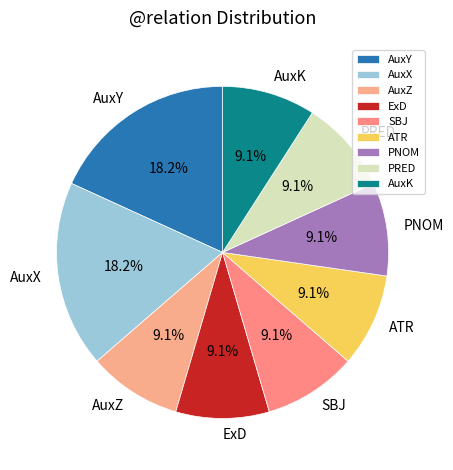

Approximately how many times larger is the value at PRED compared to SBJ?

1.0